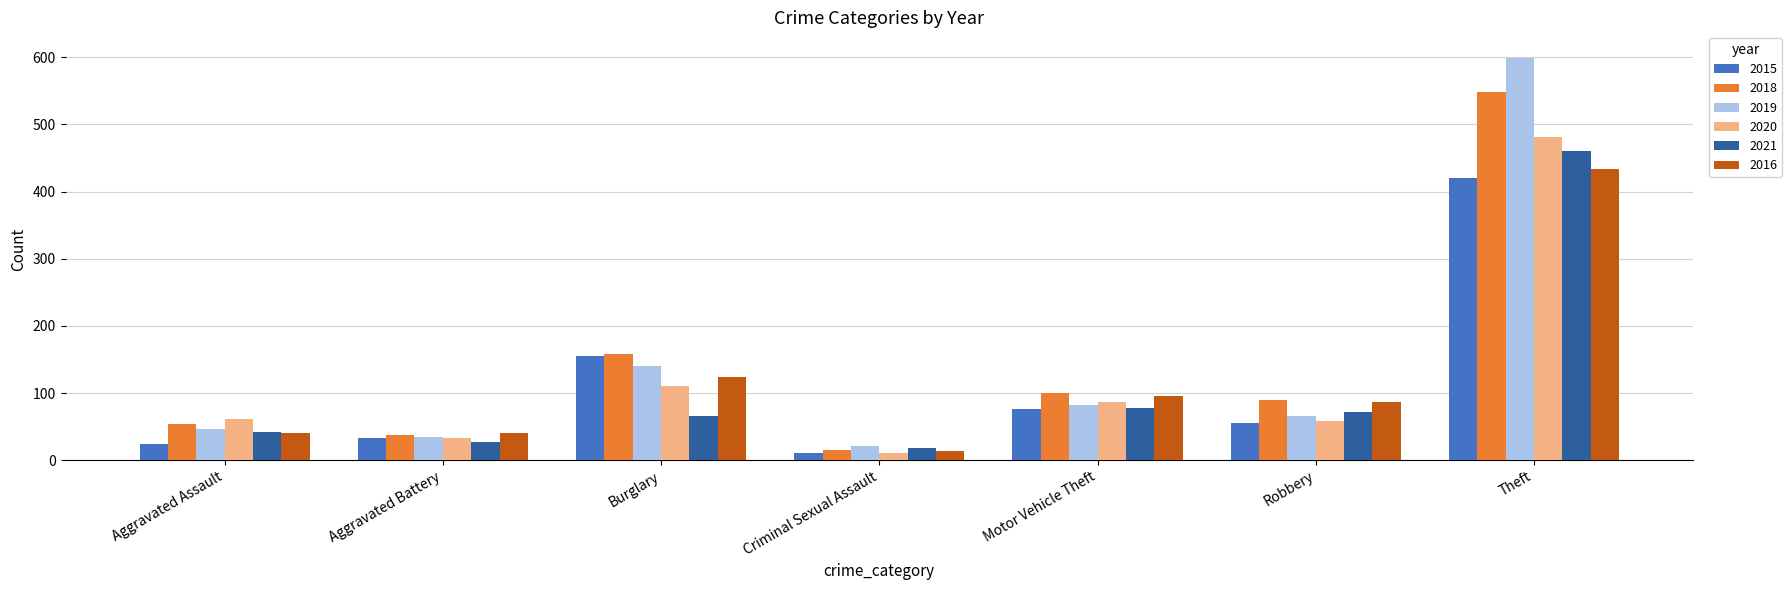

What is the spread (max minus min) of values at Robbery?

34